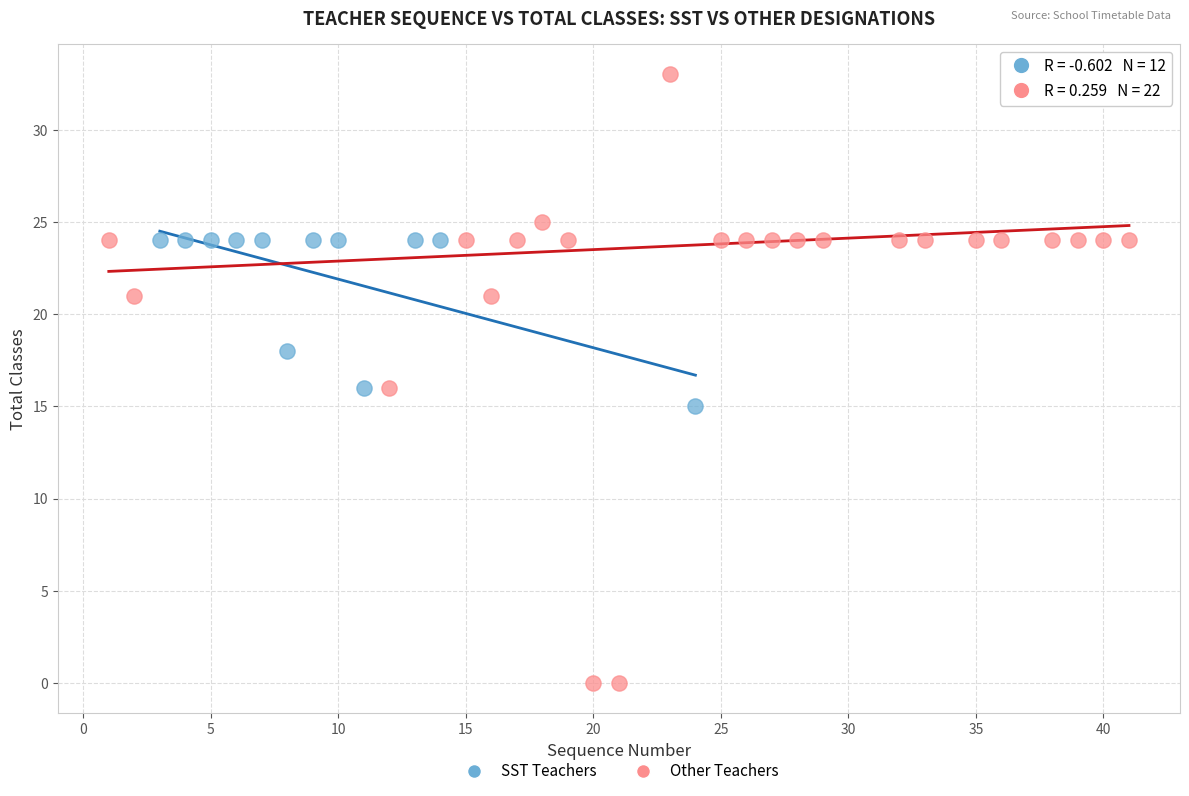

Which series has the largest Y range (max minus min)?

Other Teachers